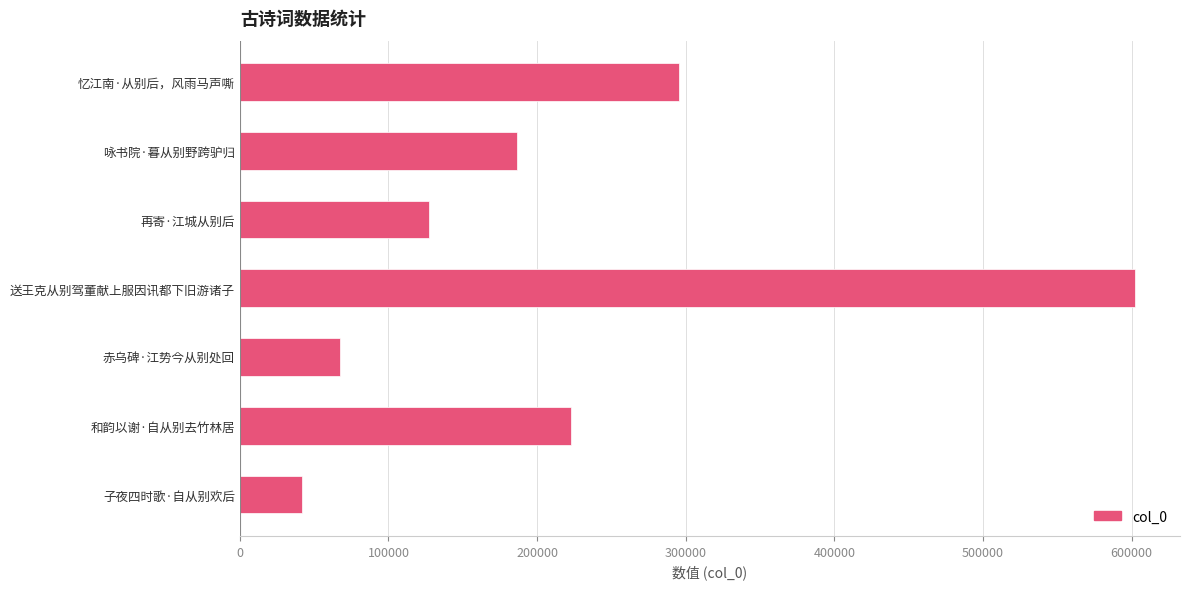

Rank the categories by value from highest to lowest.

送王克从别驾董献上服因讯都下旧游诸子, 忆江南·从别后，风雨马声嘶, 和韵以谢·自从别去竹林居, 咏书院·暮从别野跨驴归, 再寄·江城从别后, 赤乌碑·江势今从别处回, 子夜四时歌·自从别欢后